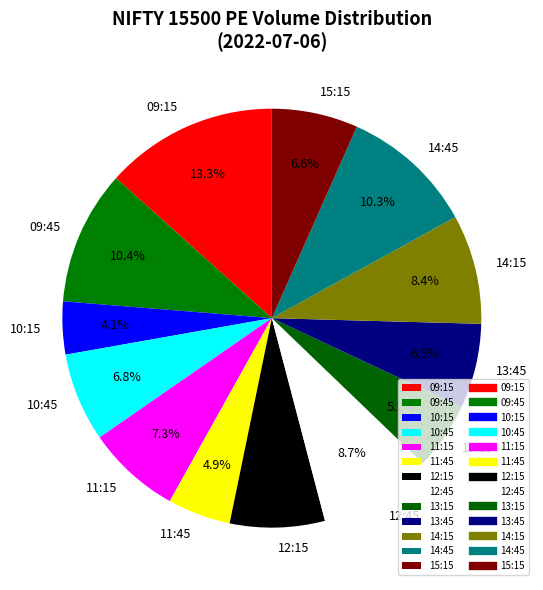

To the nearest percent, what percentage of the pie is 13:15?

5%